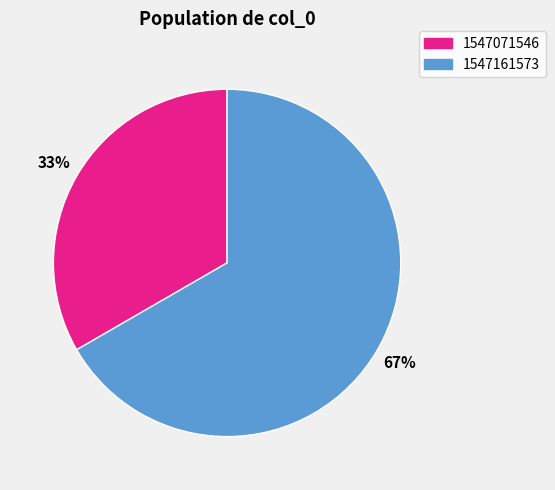

Do 1547161573 and 1547071546 together represent more than half of the pie?

Yes